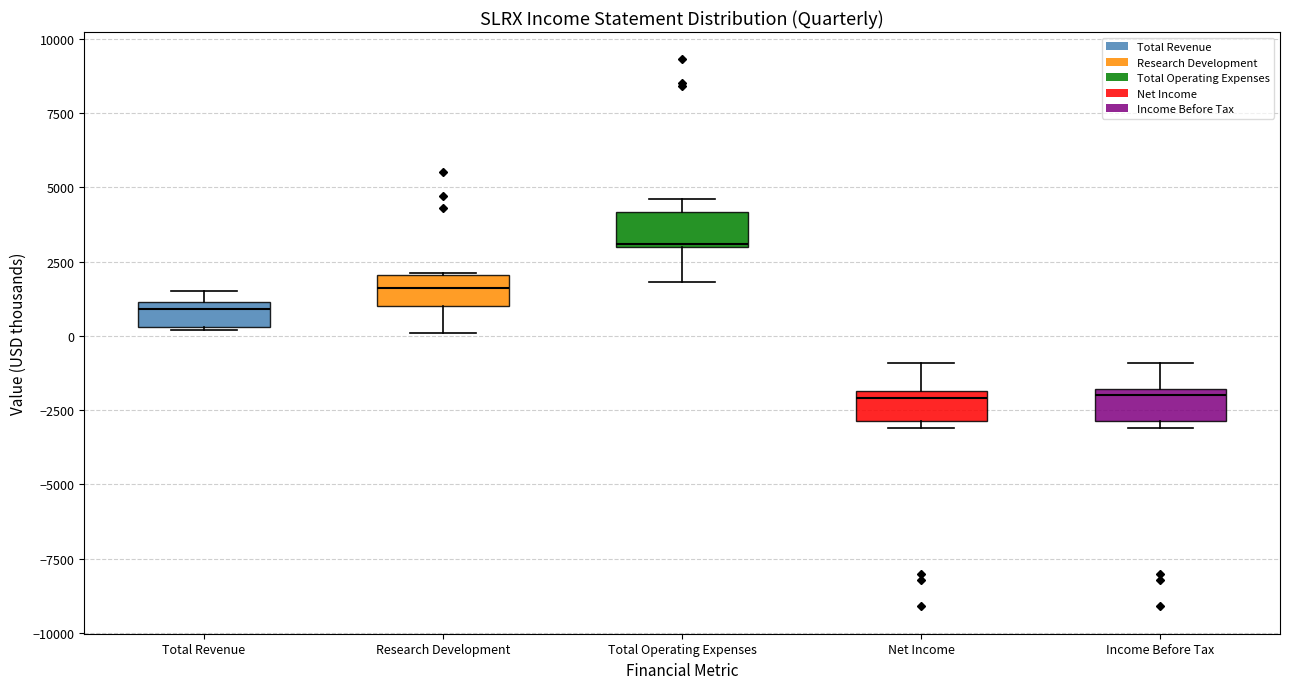

Where is the upper edge of the box for Total Revenue on the y-axis? The values are not printed on the chart, so give them approximately, as read against the axis.

1000